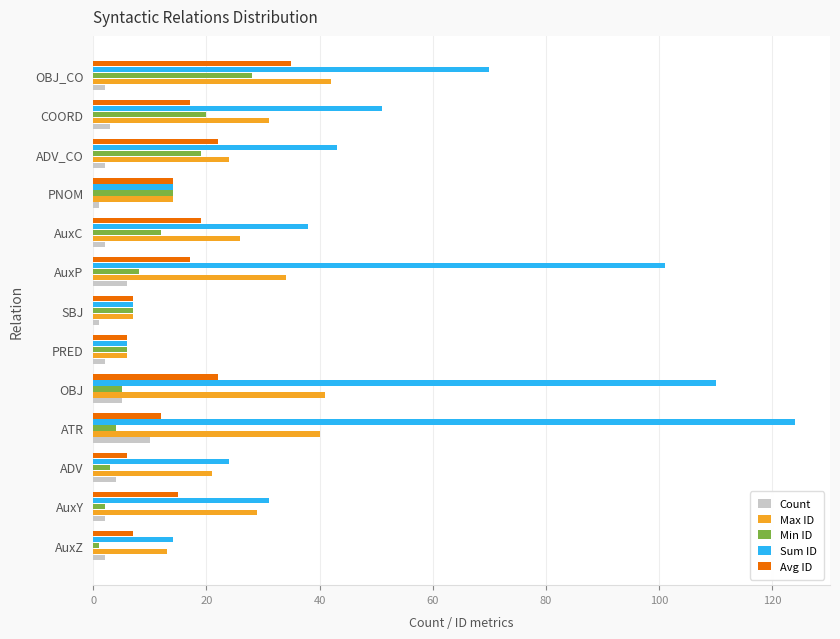

Between AuxZ and AuxY, which series saw the biggest shift?

Sum ID